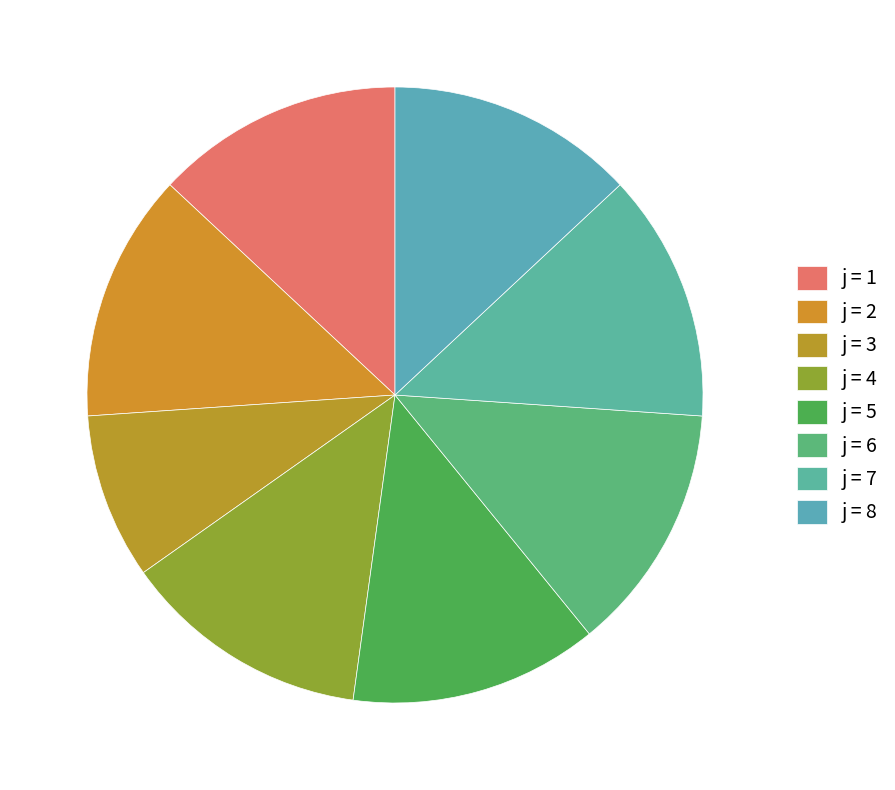

Which slice is the smallest?

3